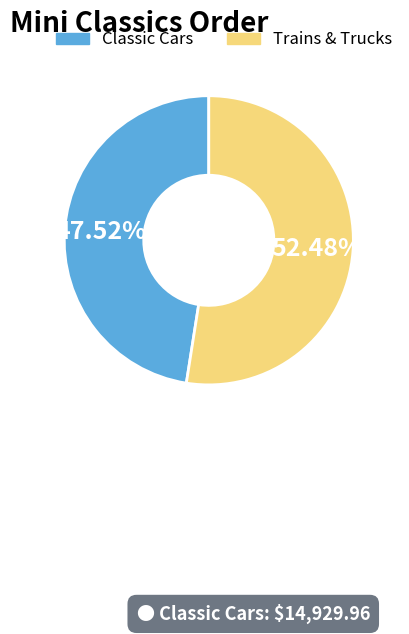

Count the number of slices in the pie.

2